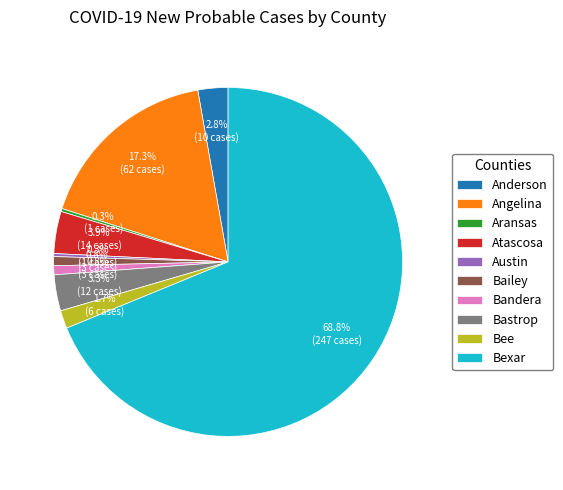

How many segments does this pie chart have?

10